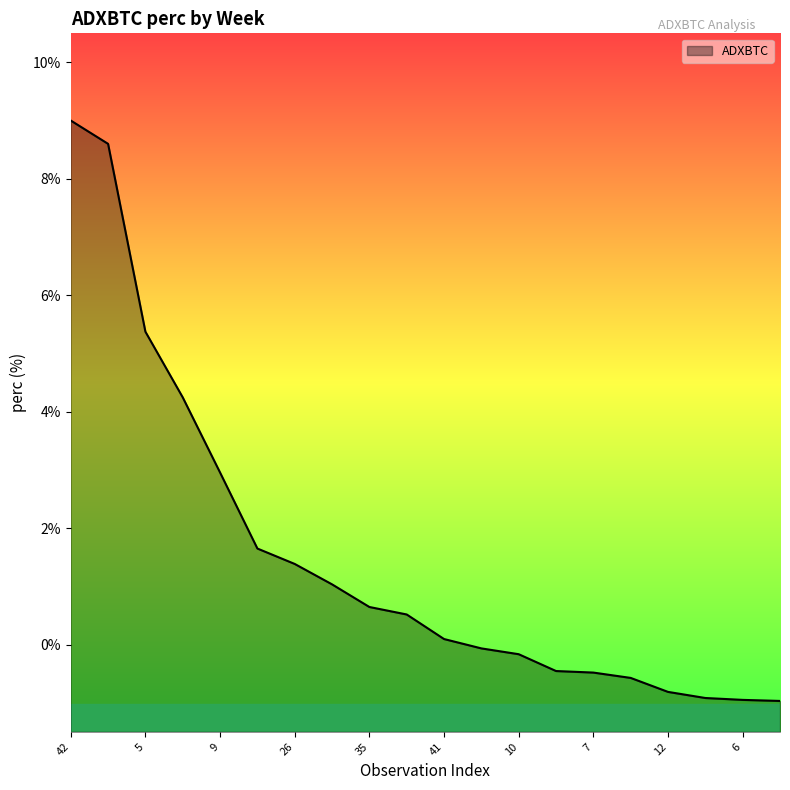

Count the number of categories in the chart.

20